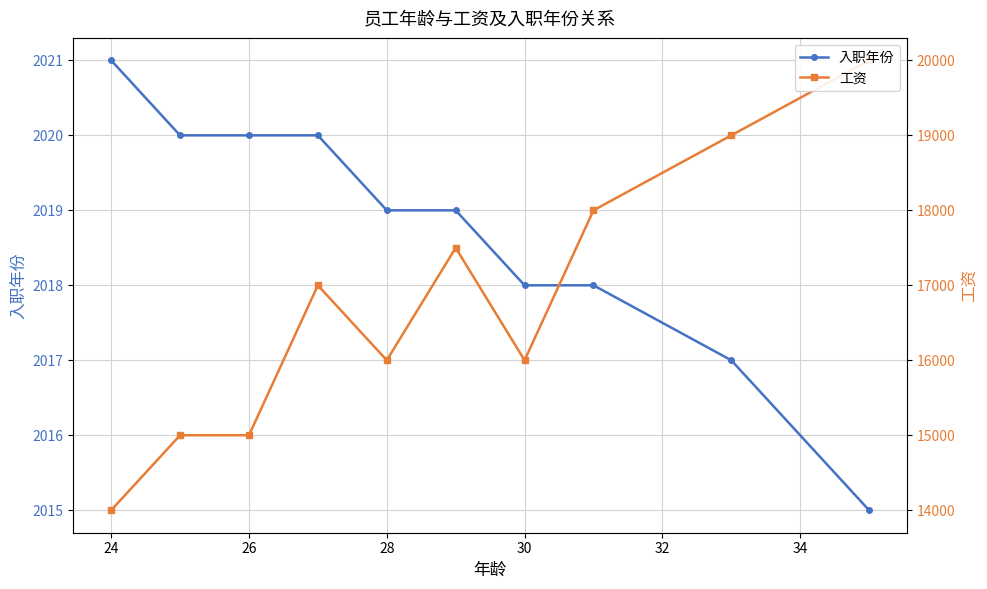

Which series has the largest range (max minus min)?

工资